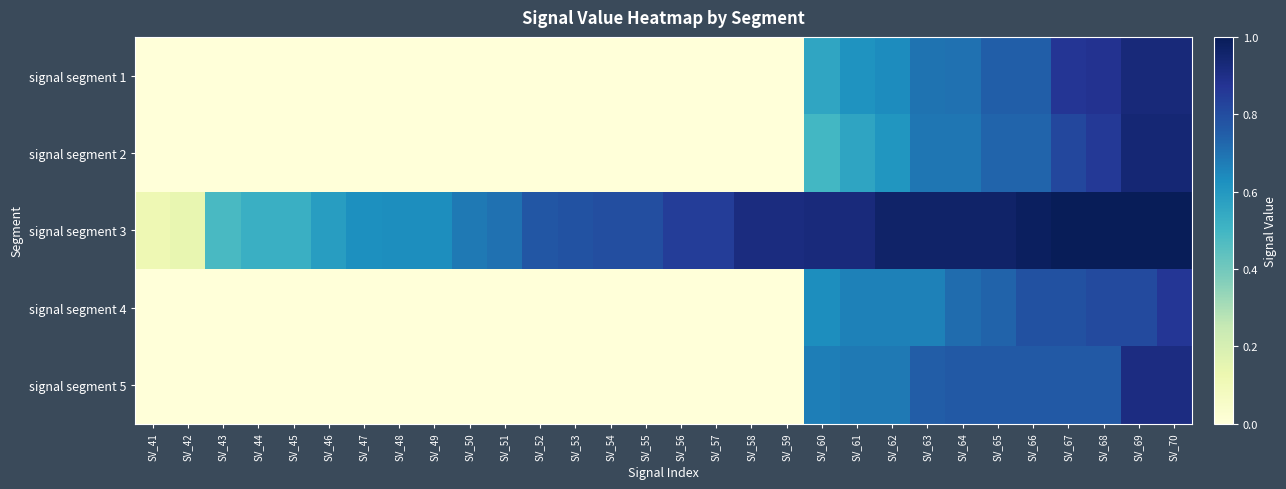

What is the total value across all series at SV_49?

0.6